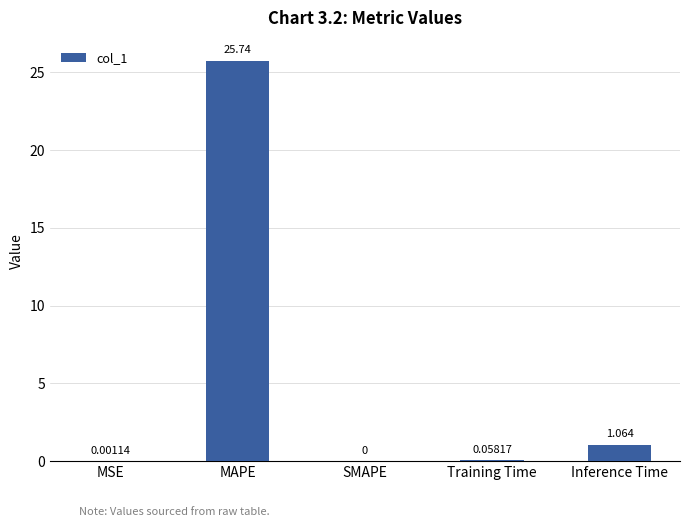

At which label is the value closest to 12?

Inference Time